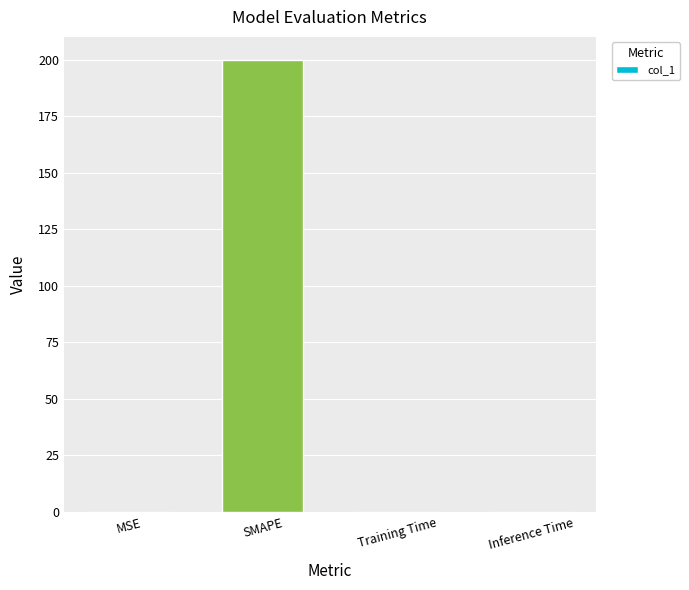

Between MSE and SMAPE, which is larger?

SMAPE